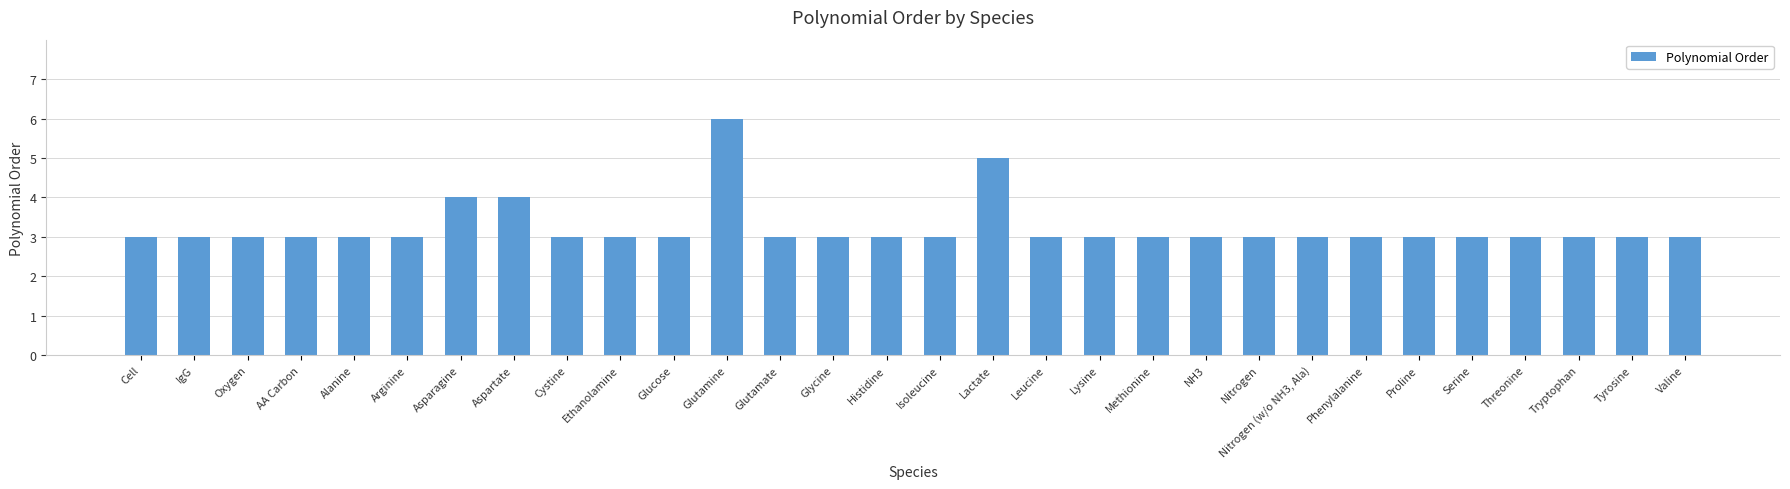

What is the label of the 9th bar from the right?

Nitrogen